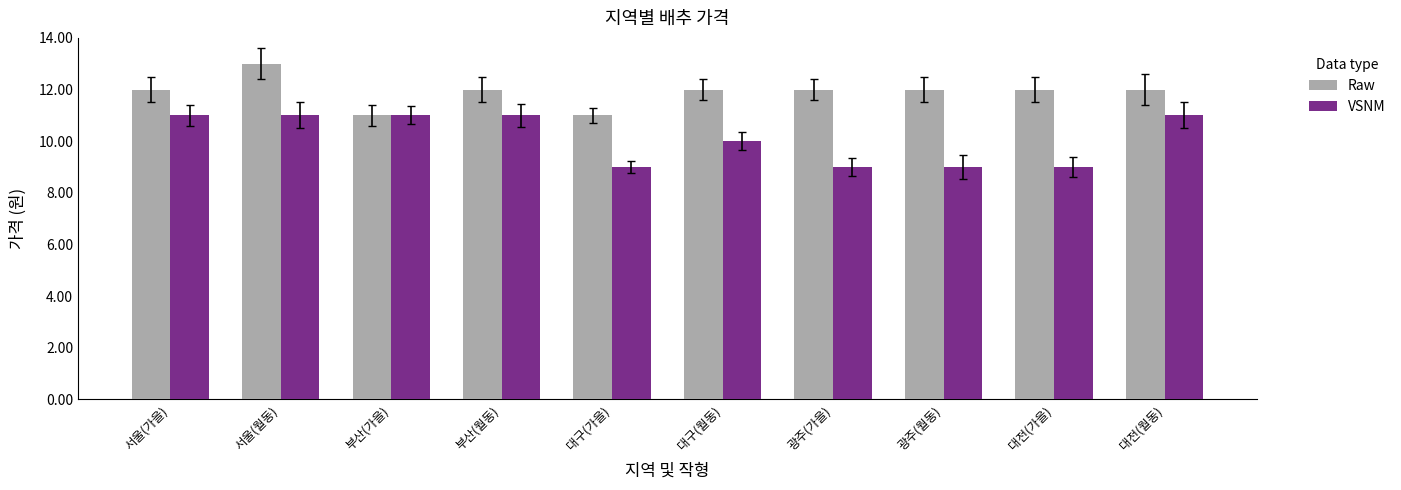

Reading left to right, list all the values displayed in this chart.

Raw: 서울(가을)=12000	서울(월동)=13000	부산(가을)=11000	부산(월동)=12000	대구(가을)=11000	대구(월동)=12000	광주(가을)=12000	광주(월동)=12000	대전(가을)=12000	대전(월동)=12000
VSNM: 서울(가을)=11000	서울(월동)=11000	부산(가을)=11000	부산(월동)=11000	대구(가을)=9000	대구(월동)=10000	광주(가을)=9000	광주(월동)=9000	대전(가을)=9000	대전(월동)=11000